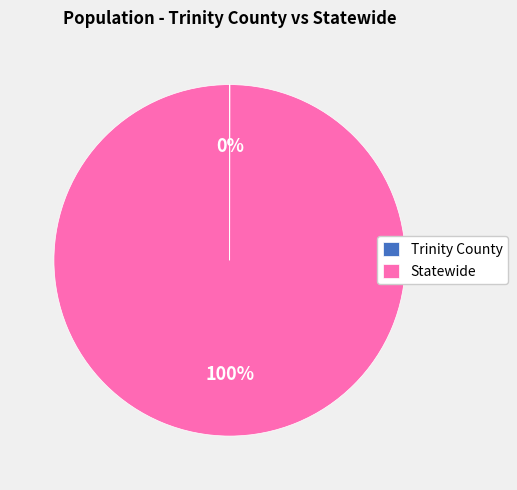

What is the largest slice in the pie chart?

Statewide